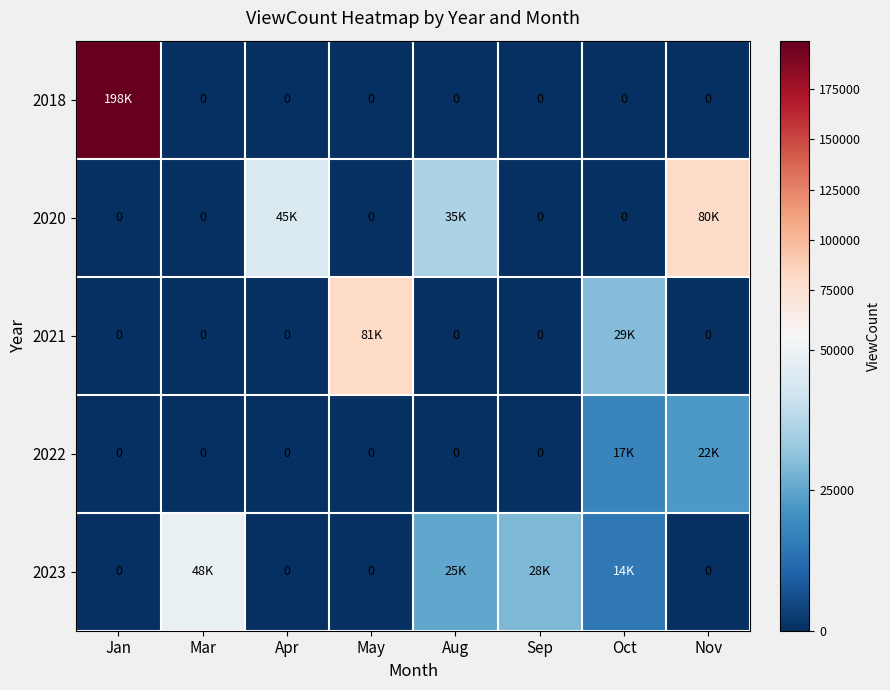

The value of 2022 at Nov is 8079. True or false?

False